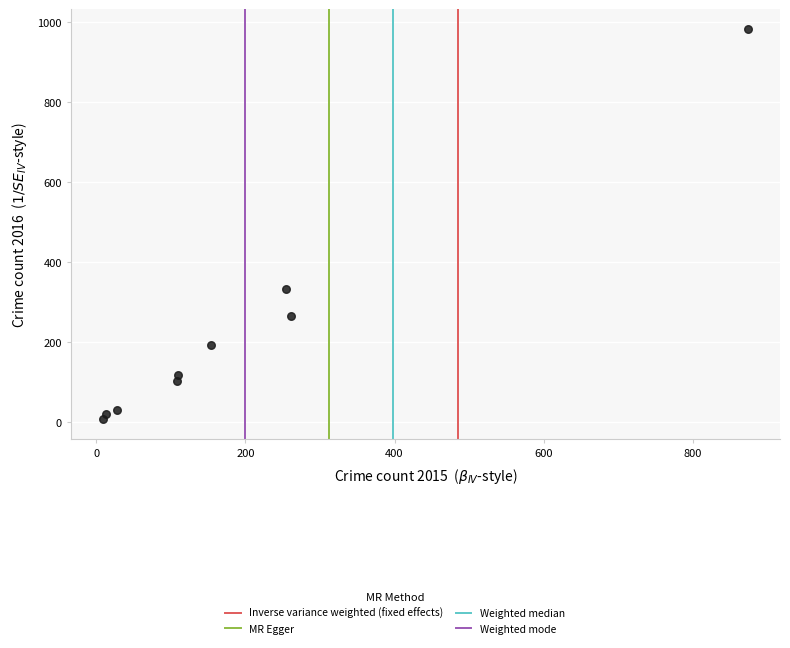

What Y value in the scatter plot is closest to 495?

333